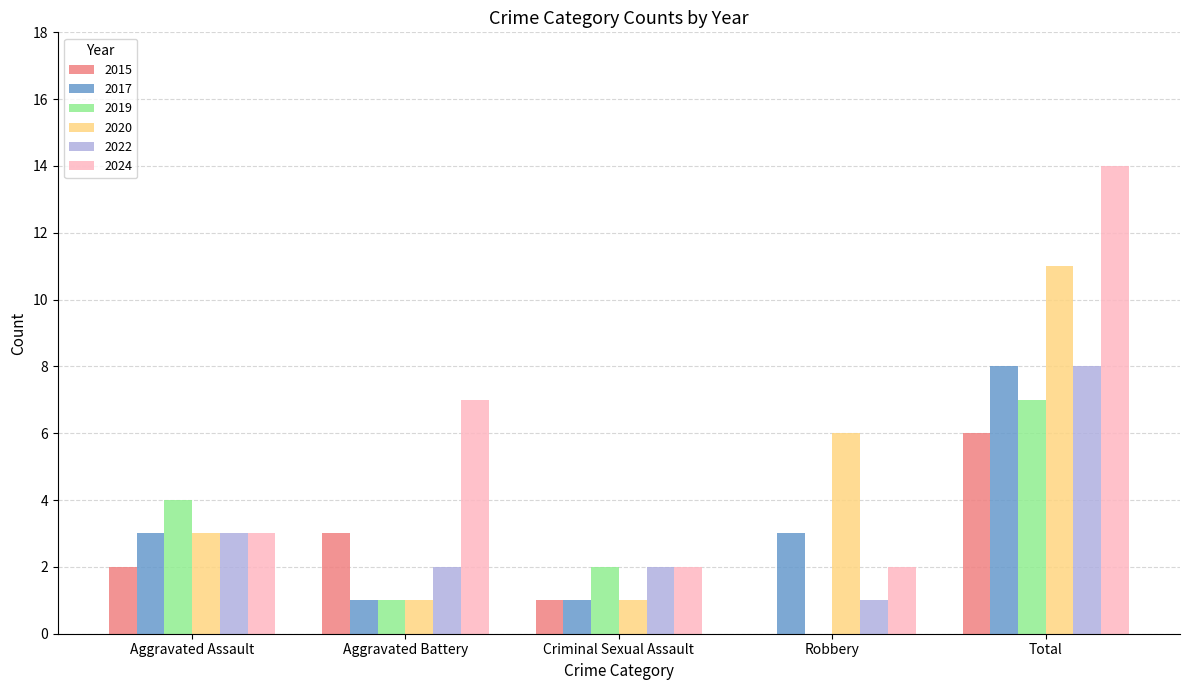

What is the total value across all series at Robbery?

12